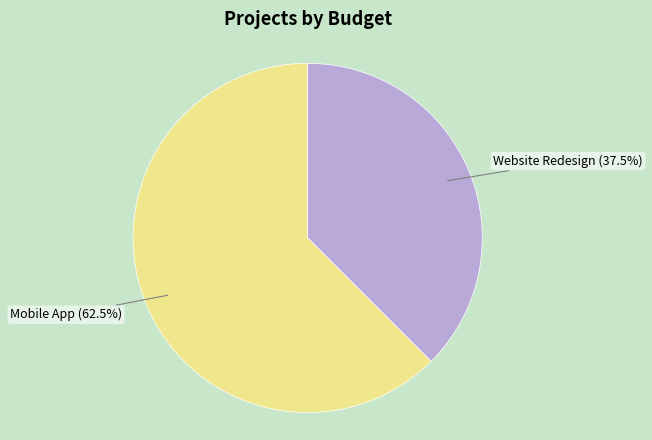

Is there a majority slice in this chart?

Yes